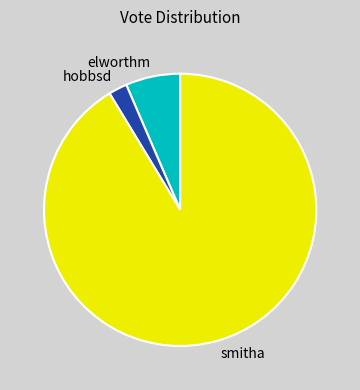

True or false: smitha accounts for 91% of the total.

True